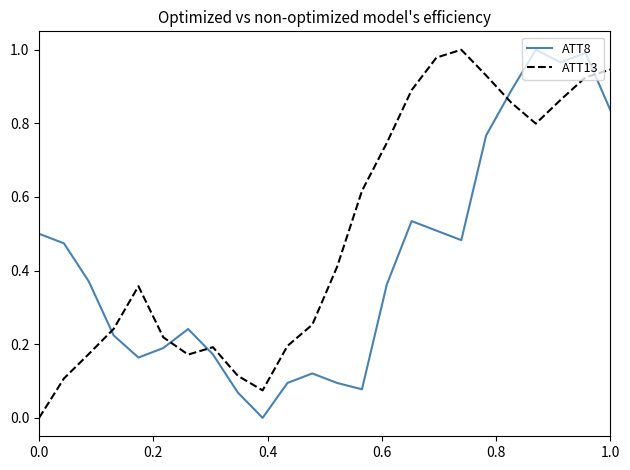

What are all the series names shown in the legend?

ATT8, ATT13